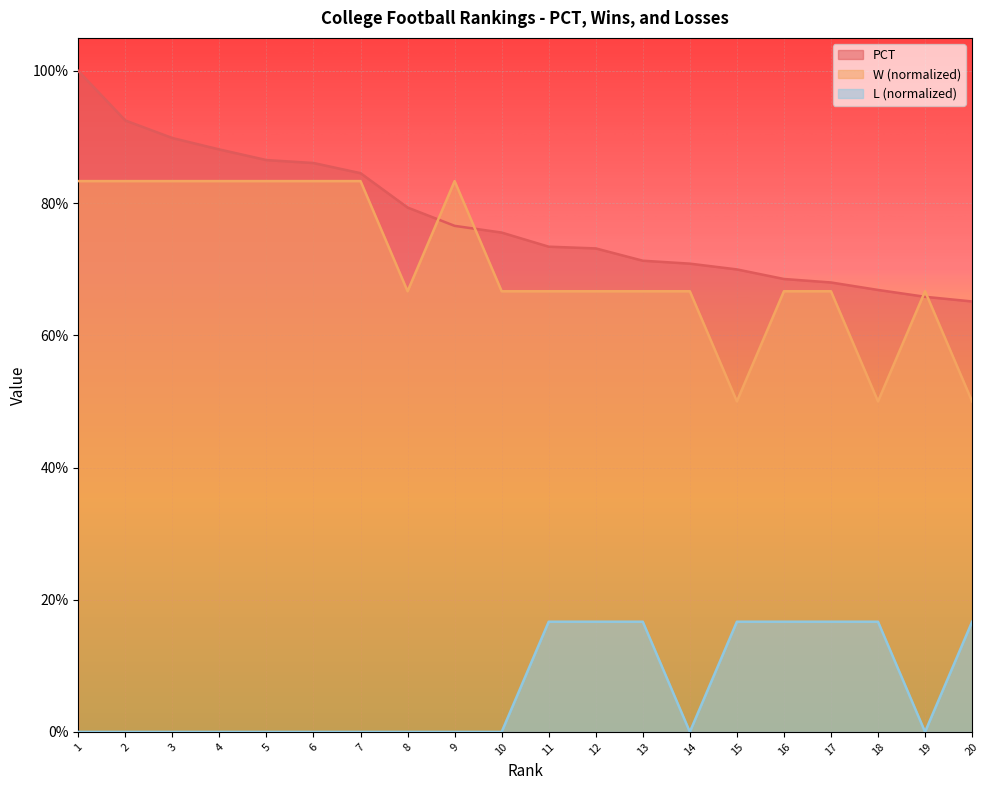

True or false: W and L cross at least once.

False